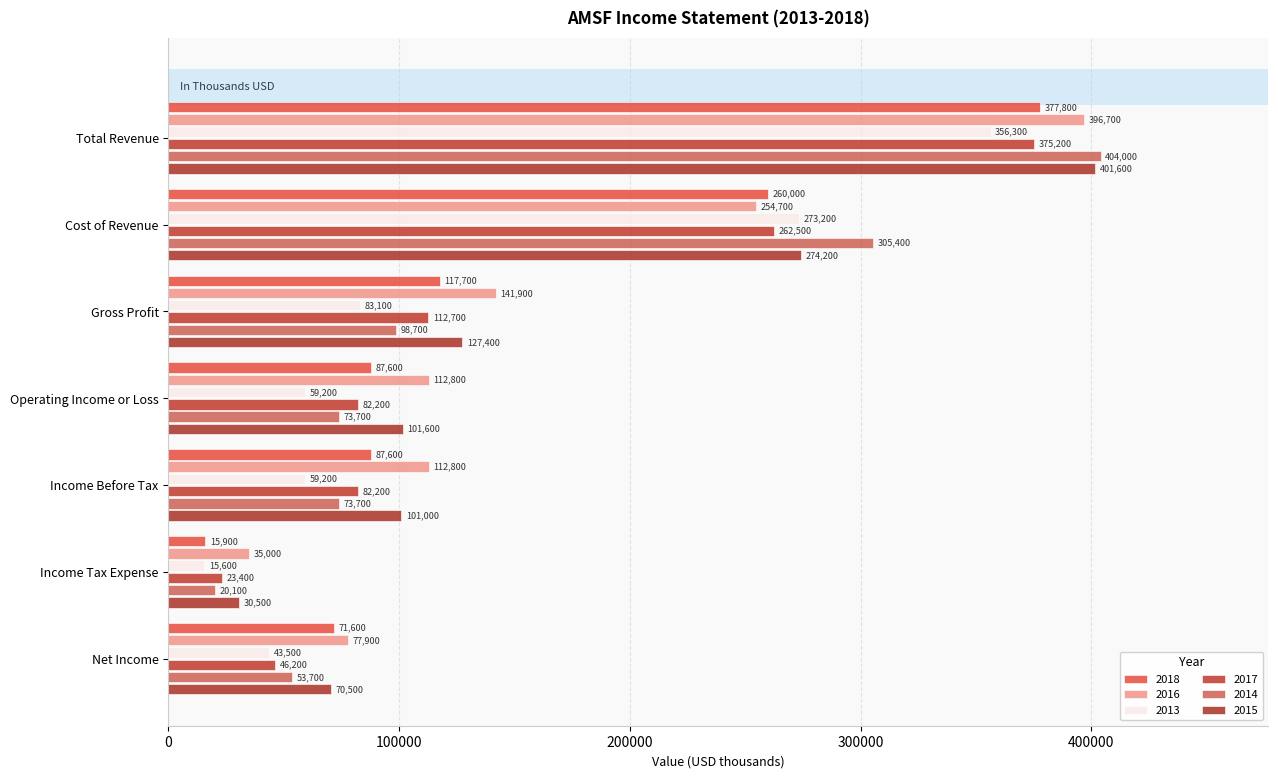

What is the spread (max minus min) of values at Income Before Tax?

53600